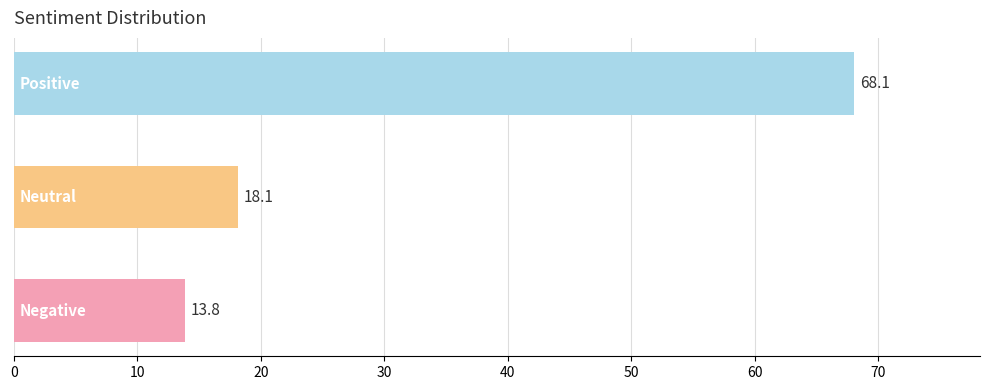

Reading top to bottom, what are all the values shown in this chart?

68.1	18.1	13.8